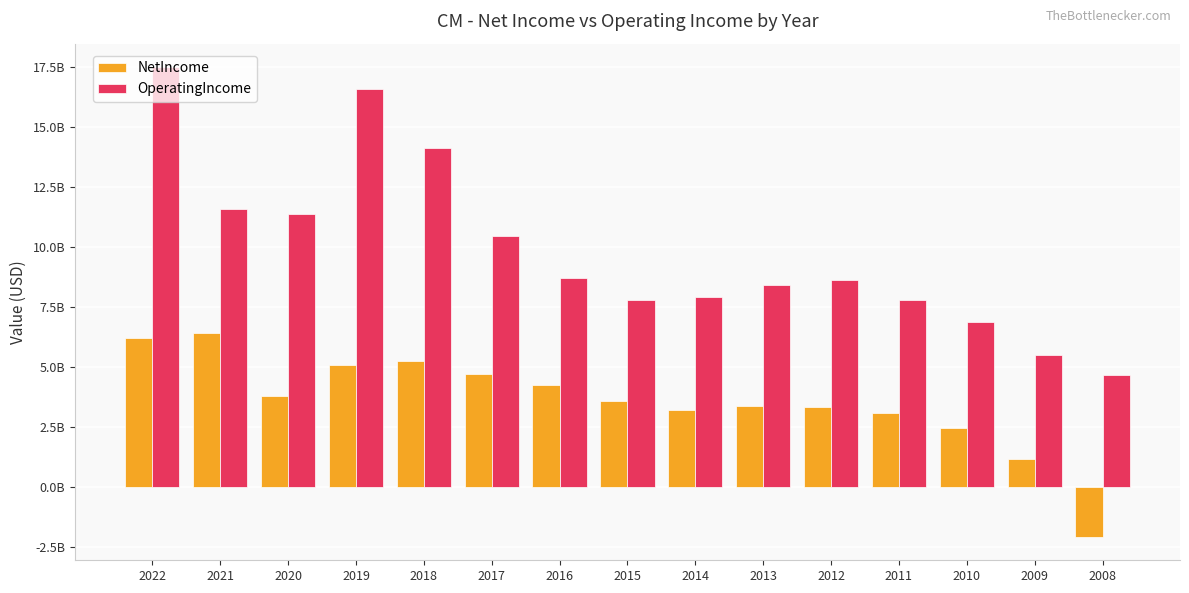

What is the minimum value for NetIncome?

-2059884560